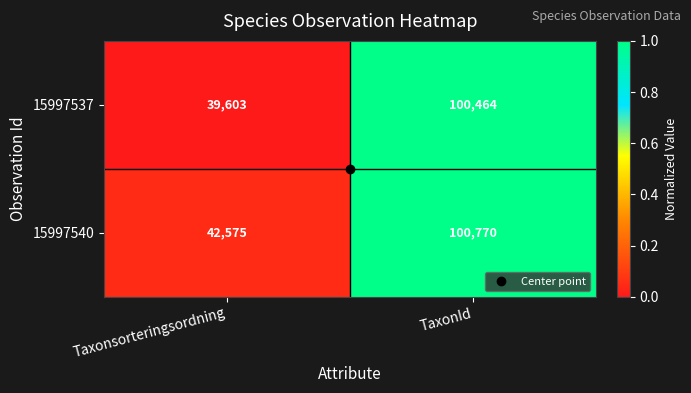

At which category is the sum across all series the highest?

TaxonId